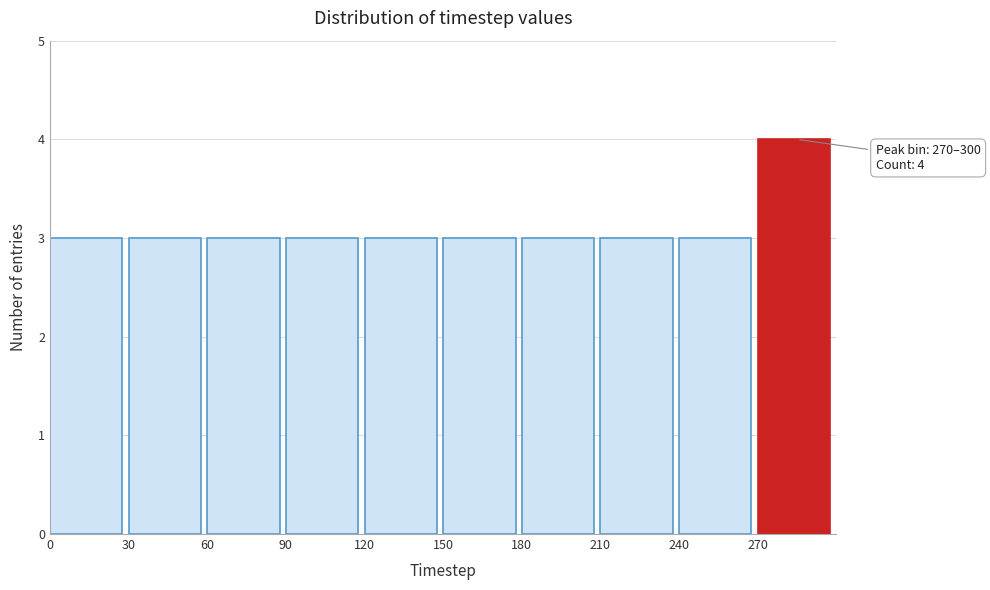

Over which range of the x-axis is the bar tallest?

270 to 300